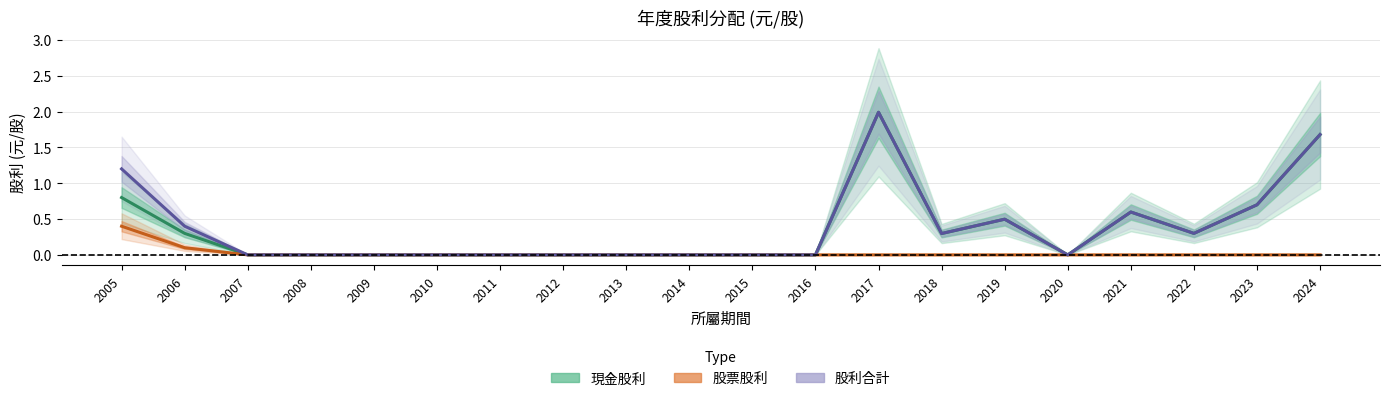

Where is the first local minimum for 現金股利?

2018